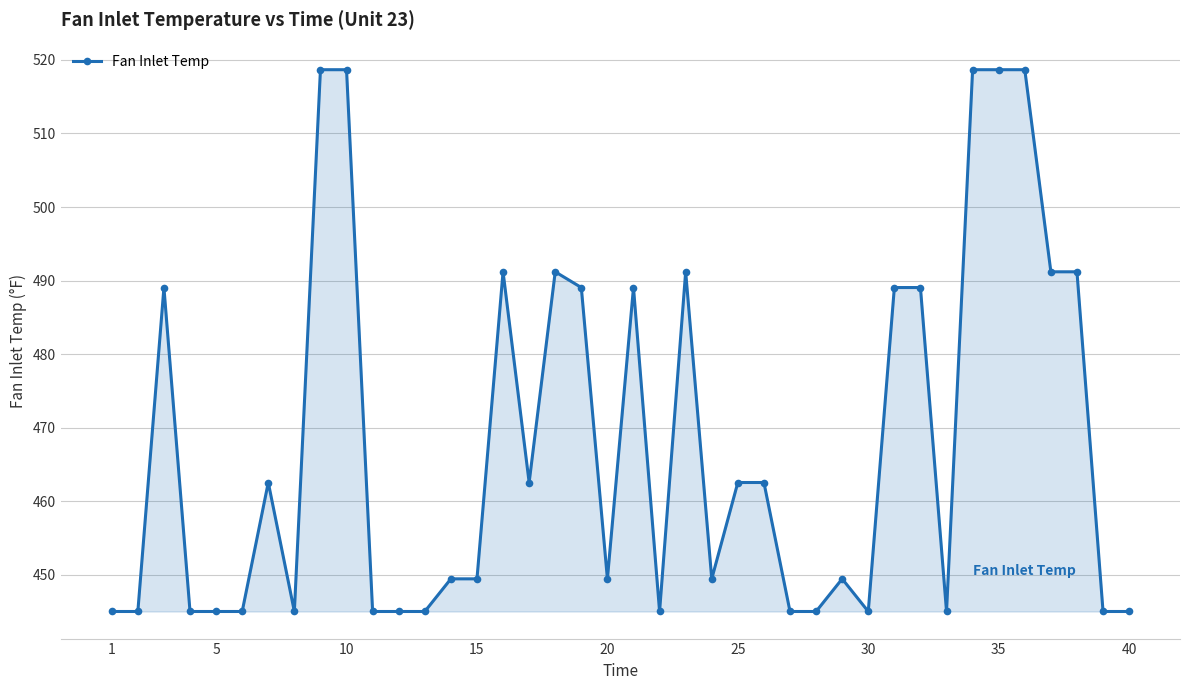

What is the average value?

467.8